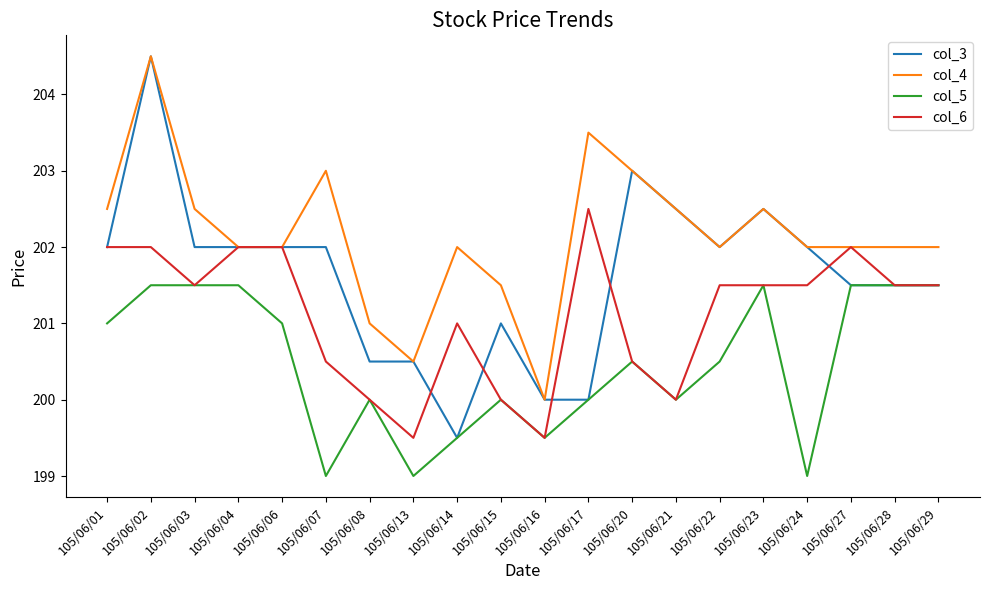

What is the maximum value shown in the chart?

204.5